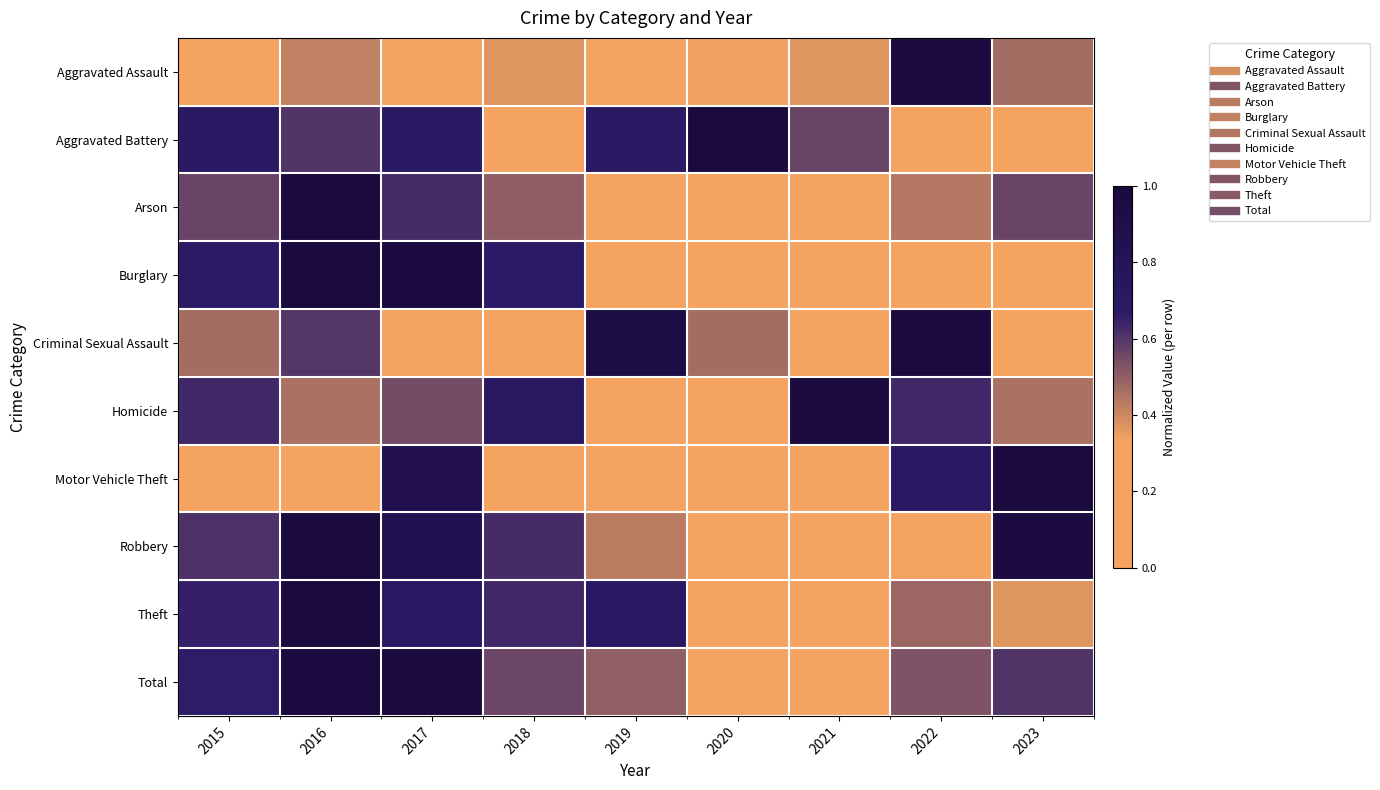

Rank the series at 2019 from highest to lowest value.

Criminal Sexual Assault, Theft, Aggravated Battery, Total, Robbery, Motor Vehicle Theft, Homicide, Burglary, Arson, Aggravated Assault